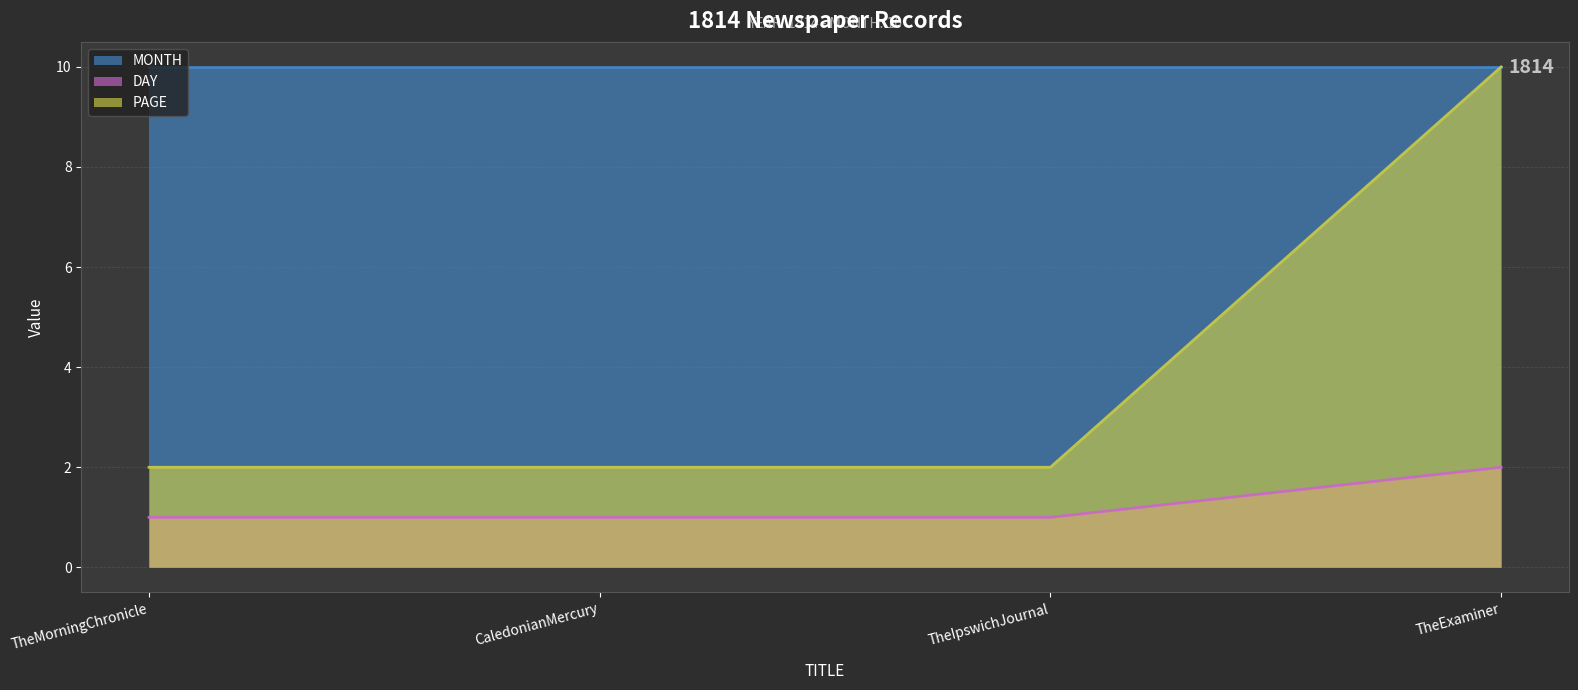

Is it true that DAY equals 1 at TheMorningChronicle?

True